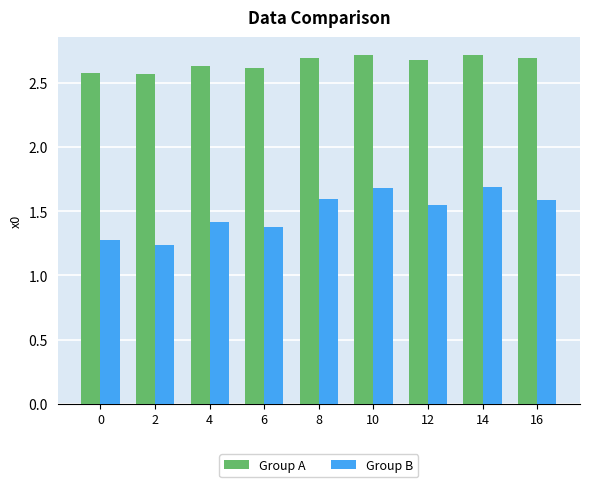

Which series has the widest spread of values?

Group B